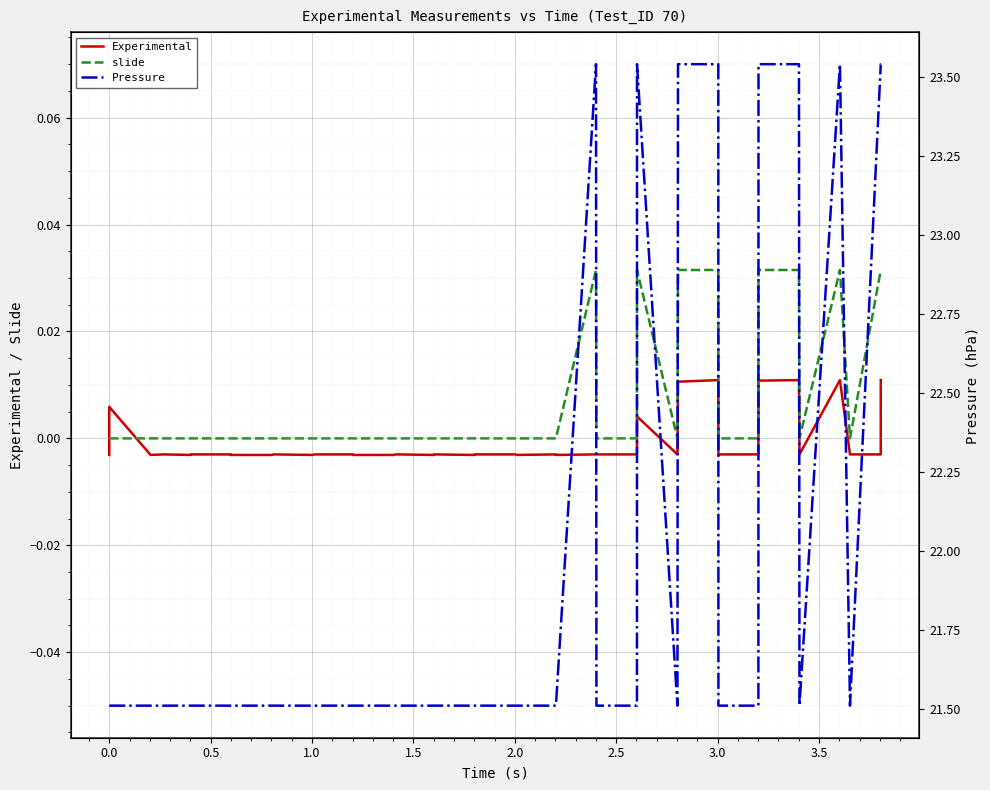

The Pressure series shows 21.5 at 2.5. True or false?

True